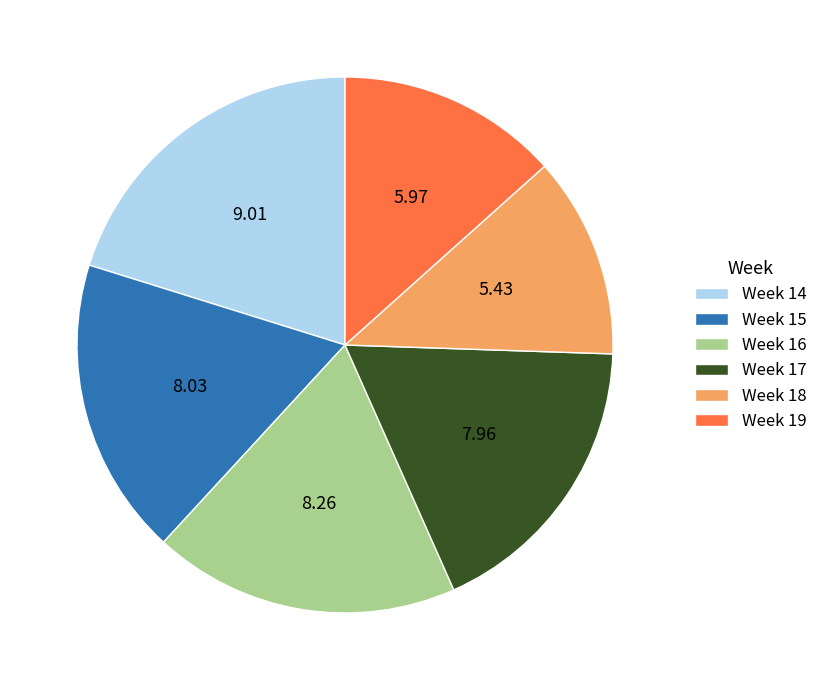

Do Week 16 and Week 14 together represent more than half of the pie?

No